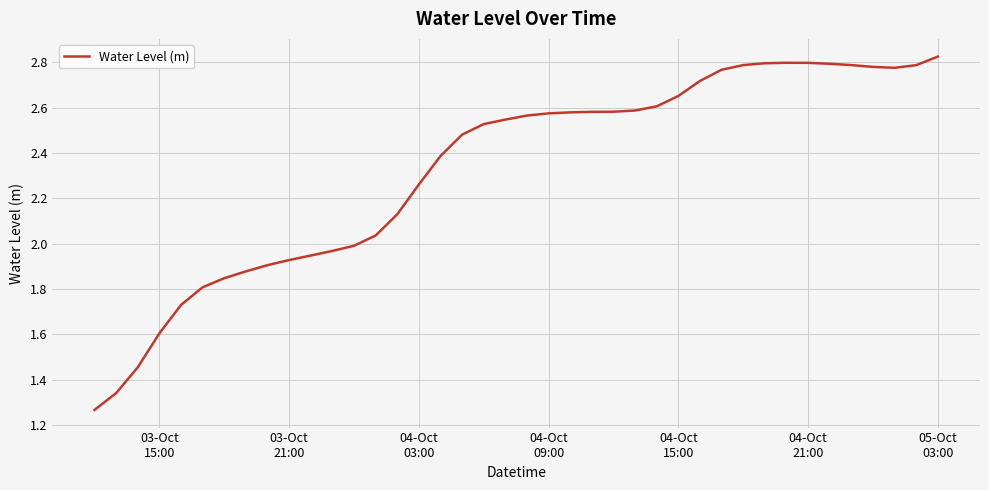

What is the sum of all values?

93.2